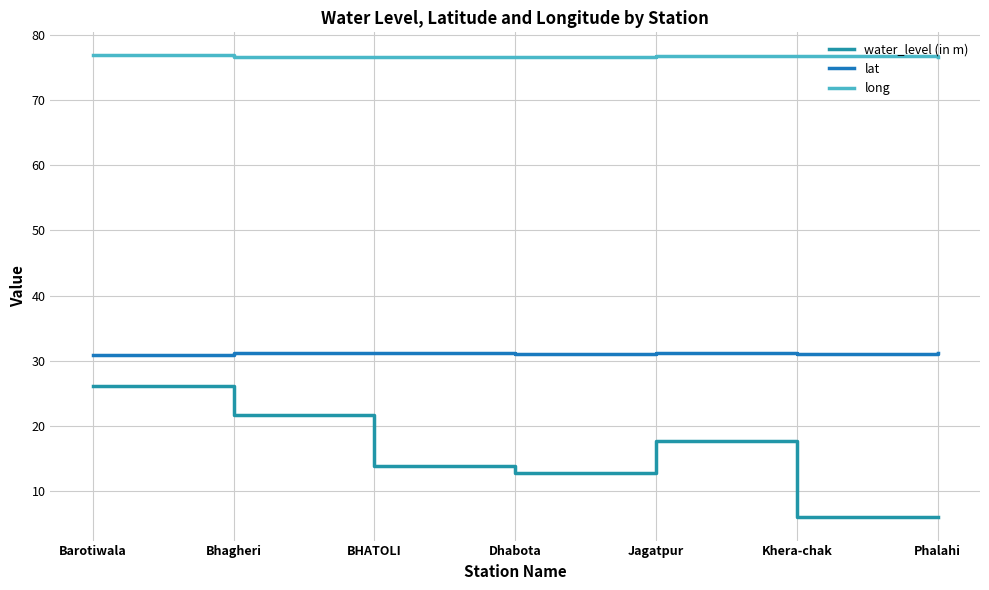

How many interior local valleys does the long series have?

1